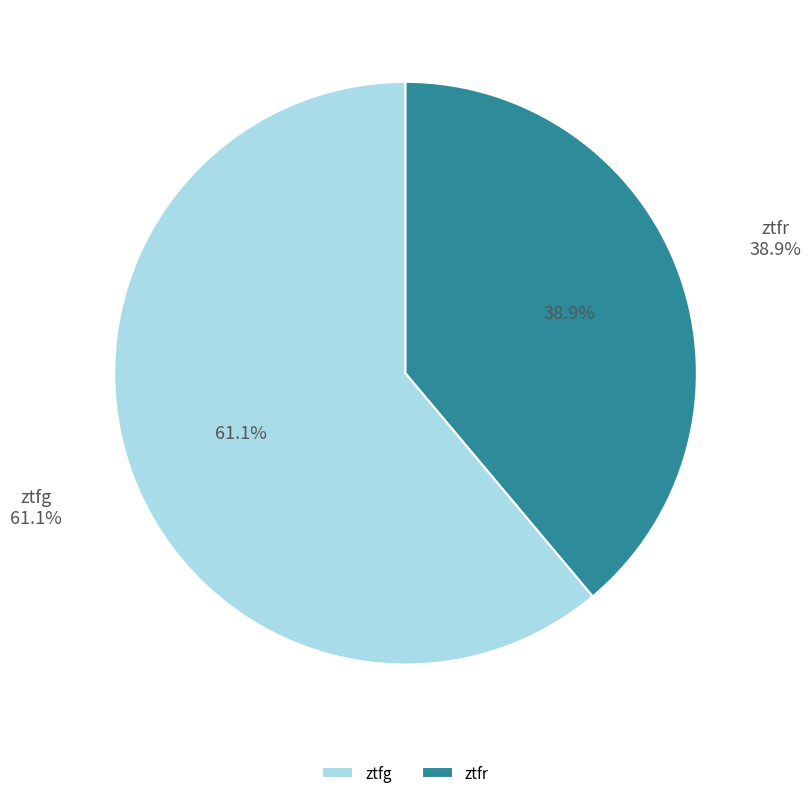

To the nearest percent, what portion does ztfg represent?

61%